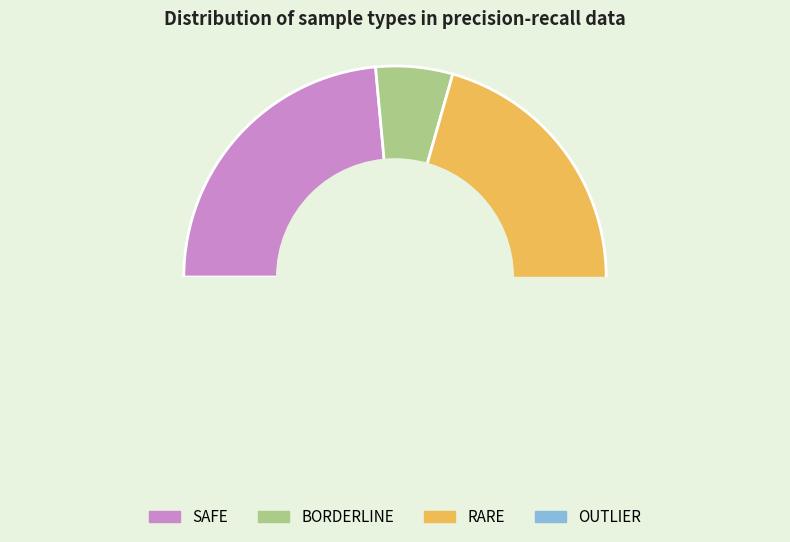

Does 5 account for over 50% of the chart?

No